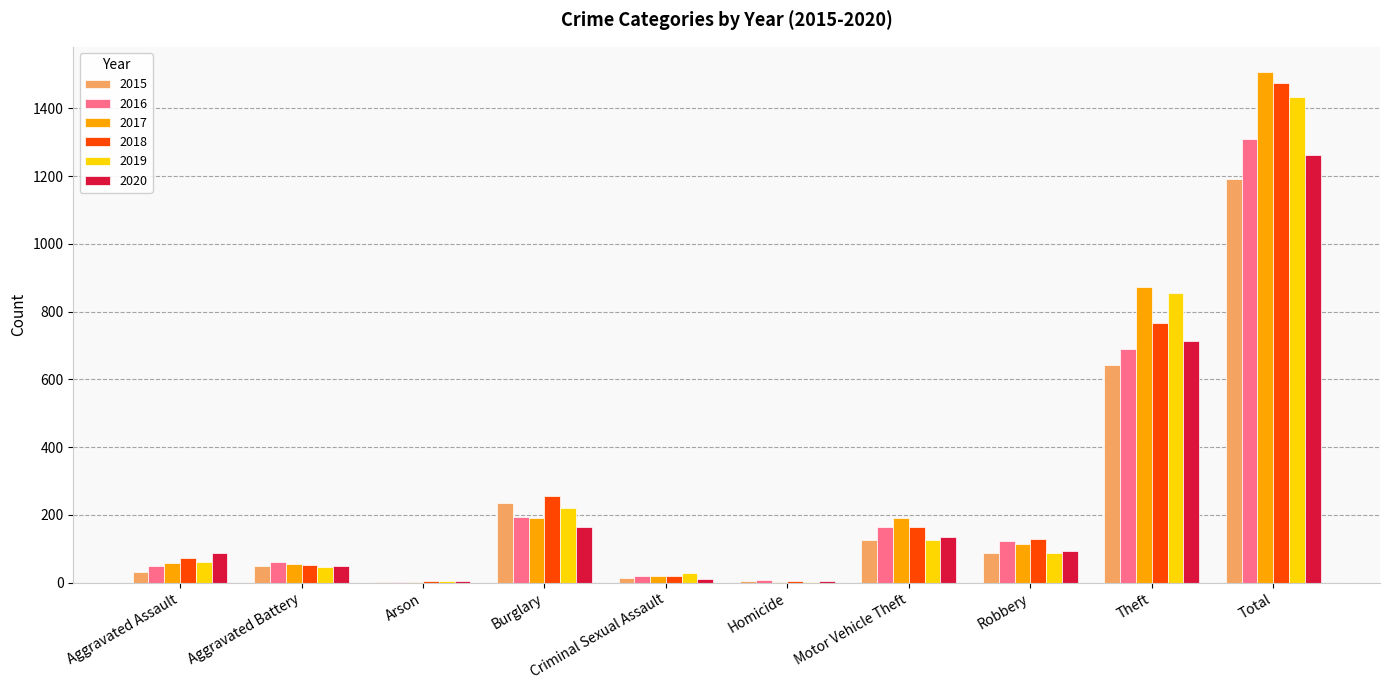

What is the difference between the 2018 values at Burglary and Arson?

251